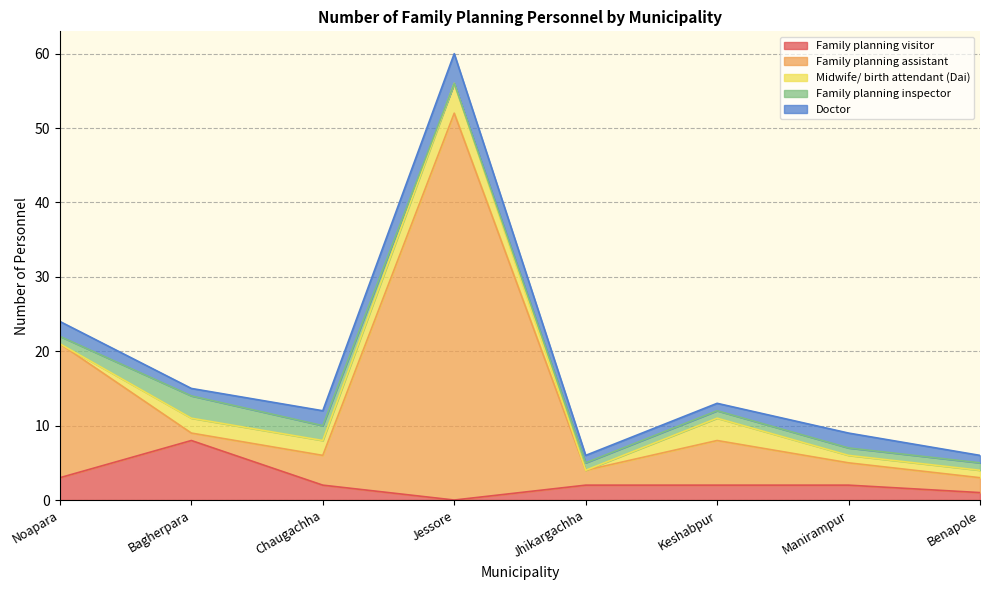

What is the difference between the second highest and second lowest values in the Doctor series?

1